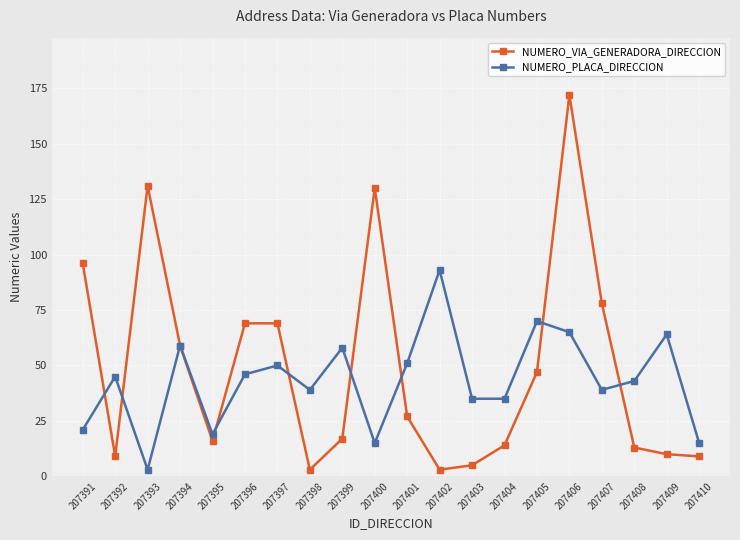

The value of NUMERO_PLACA_DIRECCION at 207395 is 19. True or false?

True